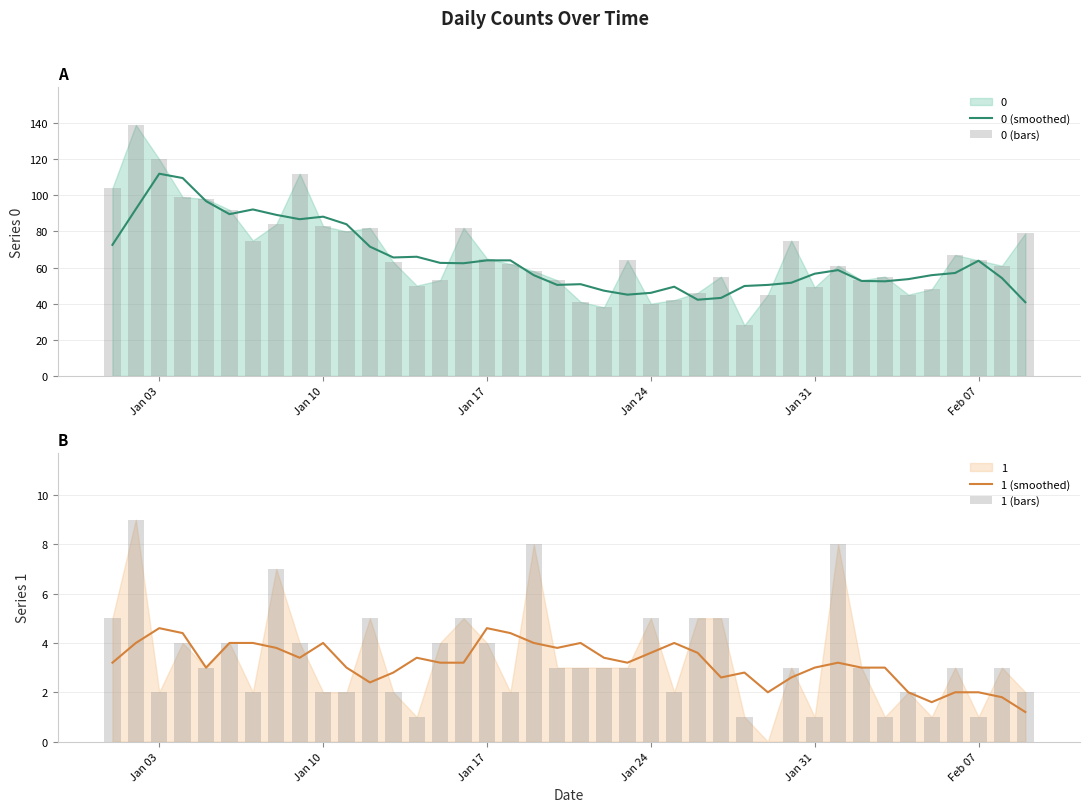

The value of 0 (smoothed) at Jan 24 is 13.5. True or false?

False